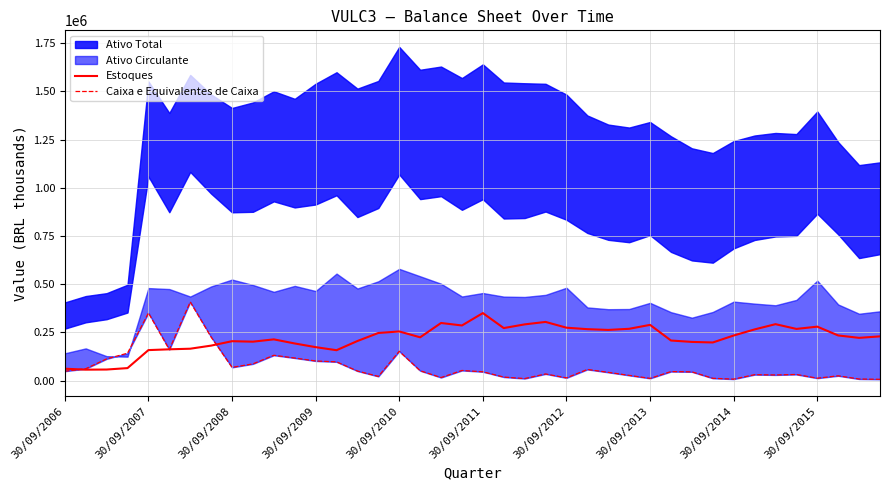

The value of Estoques at 30/09/2013 is 115817.9. True or false?

False